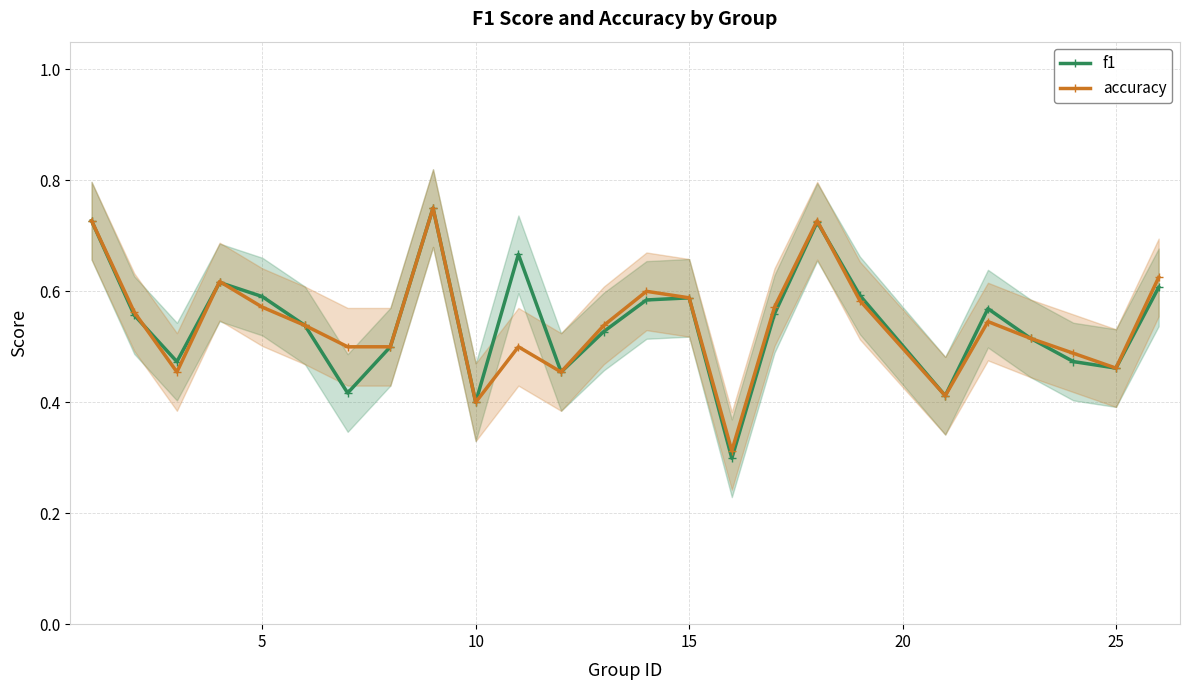

Does the chart have visible grid lines?

Yes